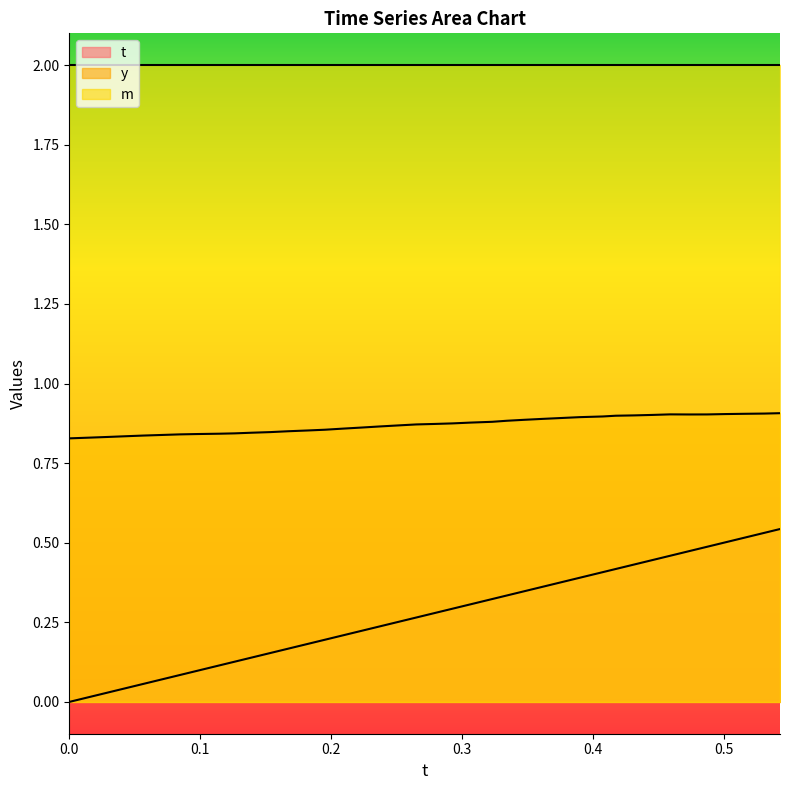

What is the sum of all t values?

10.9